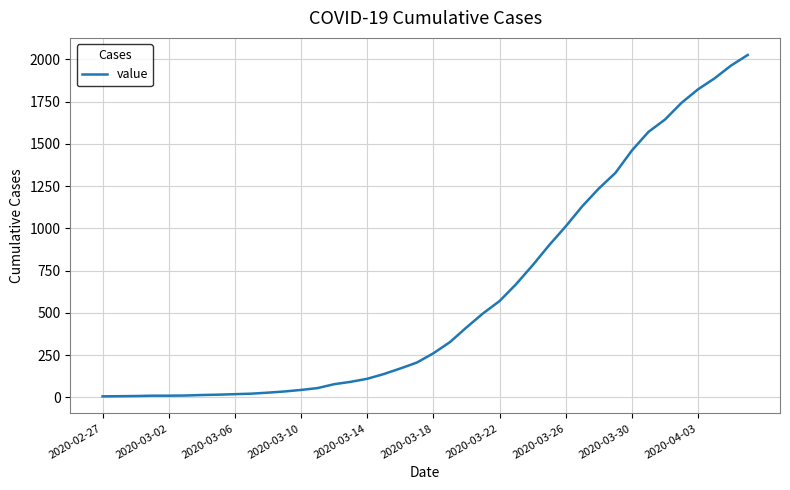

What is the difference between the maximum and minimum values?

2020